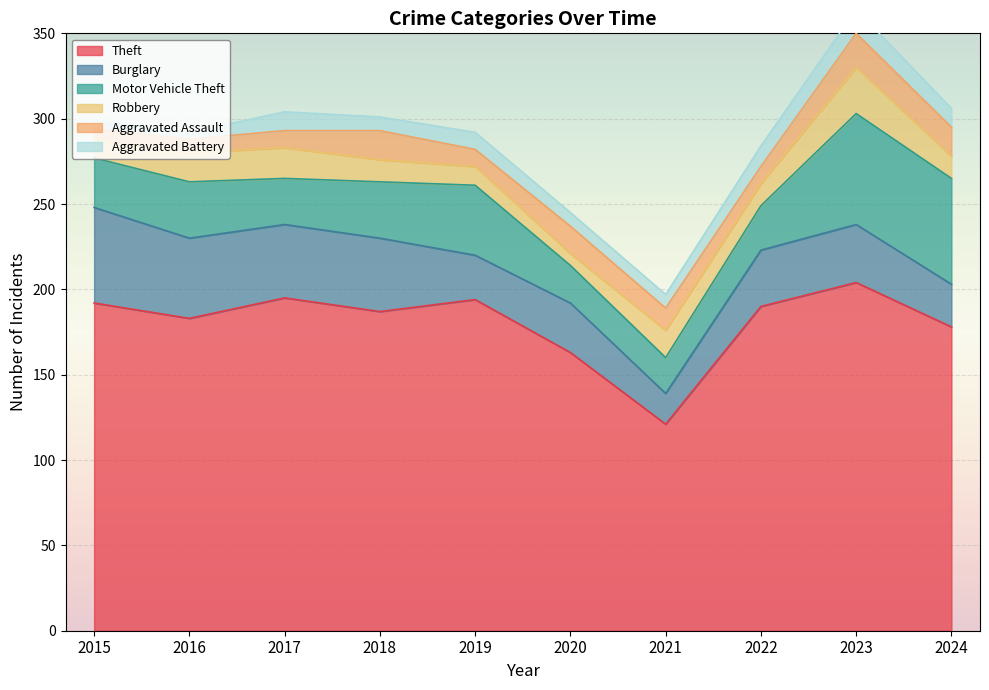

The value of Motor Vehicle Theft at 2024 is 62. True or false?

True